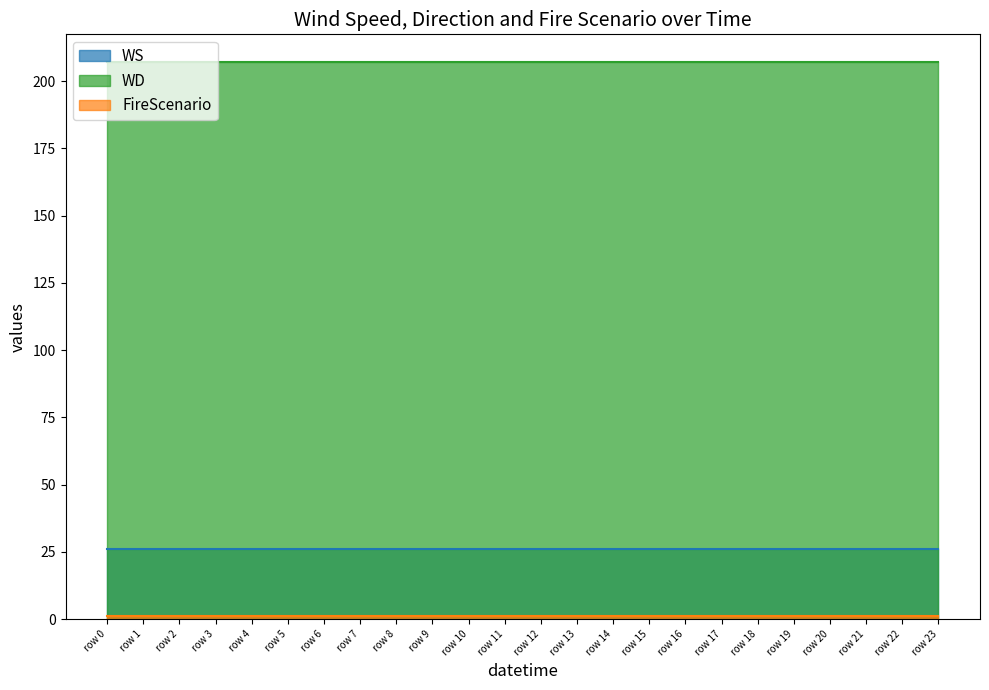

True or false: WS has a value of 9 at 15.

False